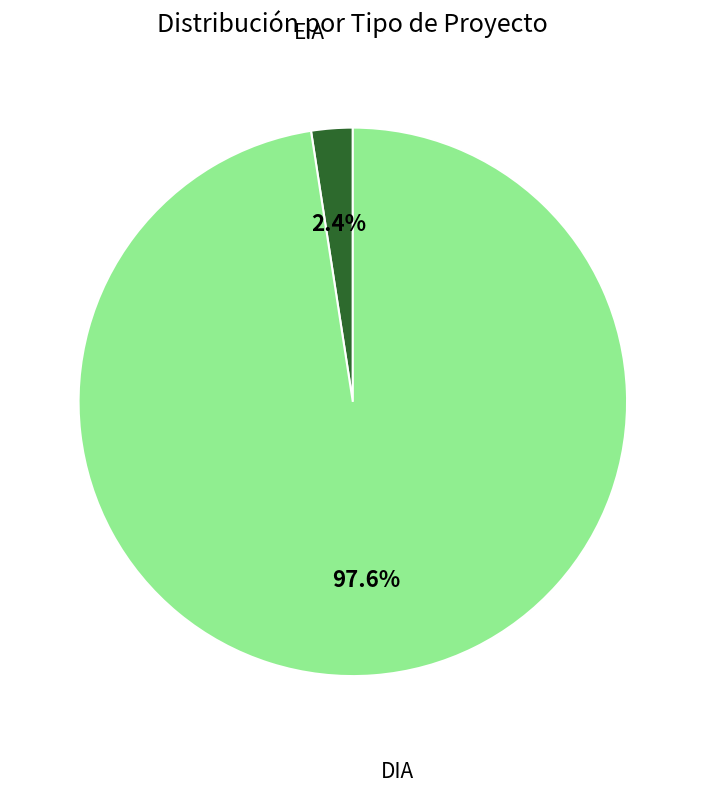

True or false: EIA accounts for 17% of the total.

False